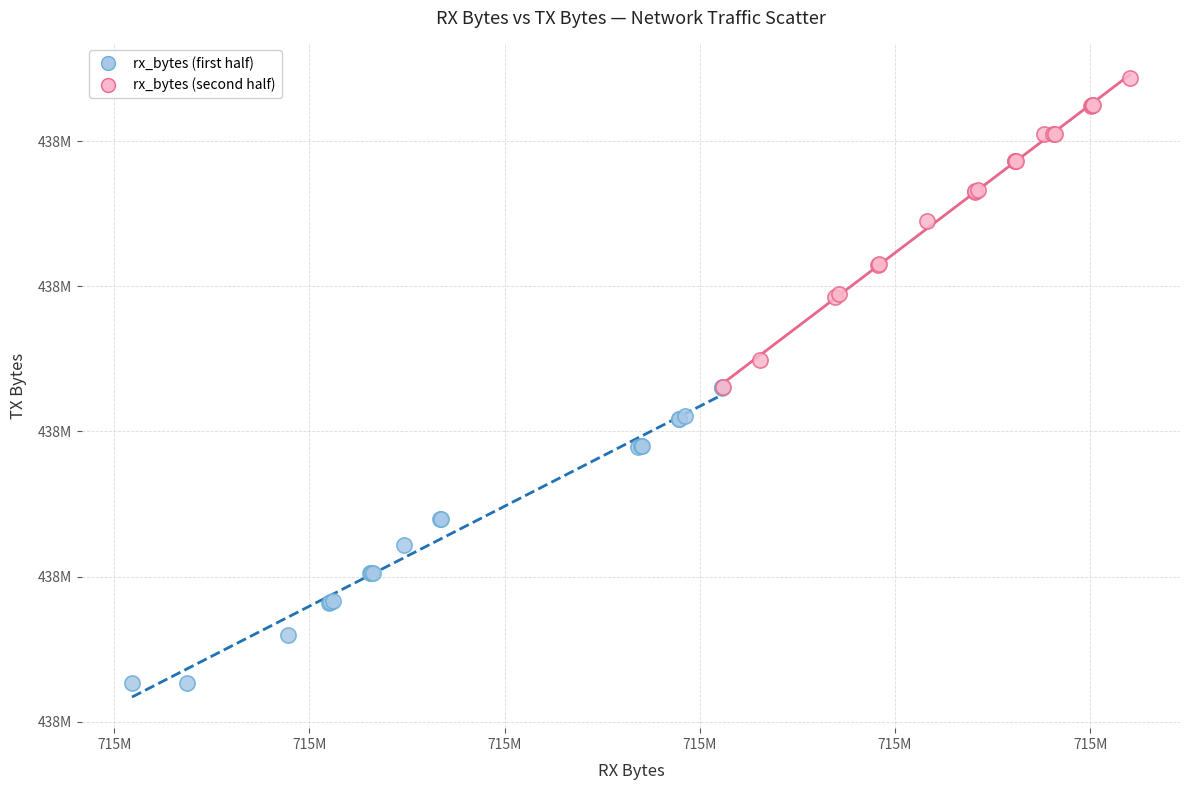

Which series contains the lowest Y value?

rx_bytes (first half)